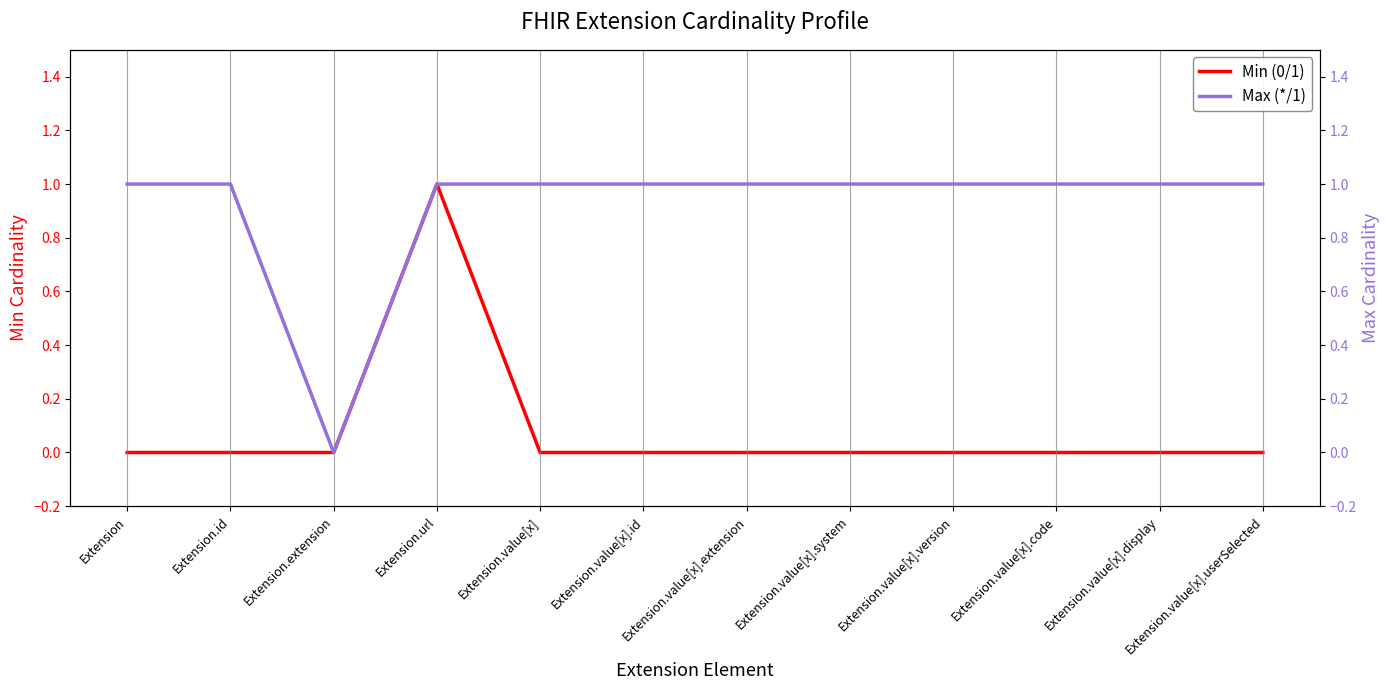

What is the label of the 4th point from the right?

Extension.value[x].version